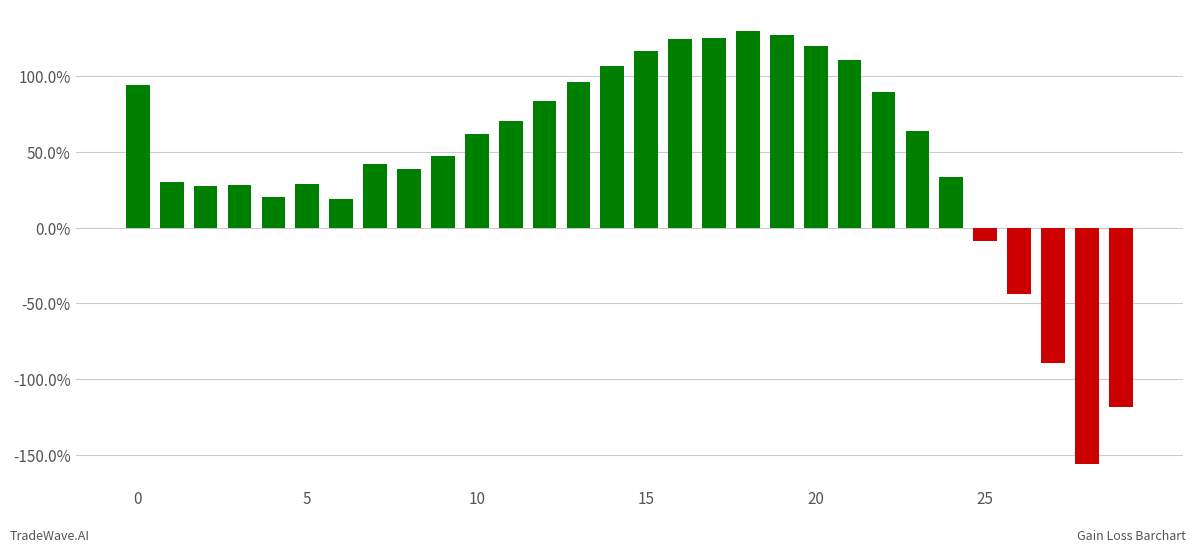

Reading left to right, list all the values displayed in this chart.

0.9	0.3	0.3	0.3	0.2	0.3	0.2	0.4	0.4	0.5	0.6	0.7	0.8	1.0	1.1	1.2	1.2	1.3	1.3	1.3	1.2	1.1	0.9	0.6	0.3	-0.1	-0.4	-0.9	-1.6	-1.2